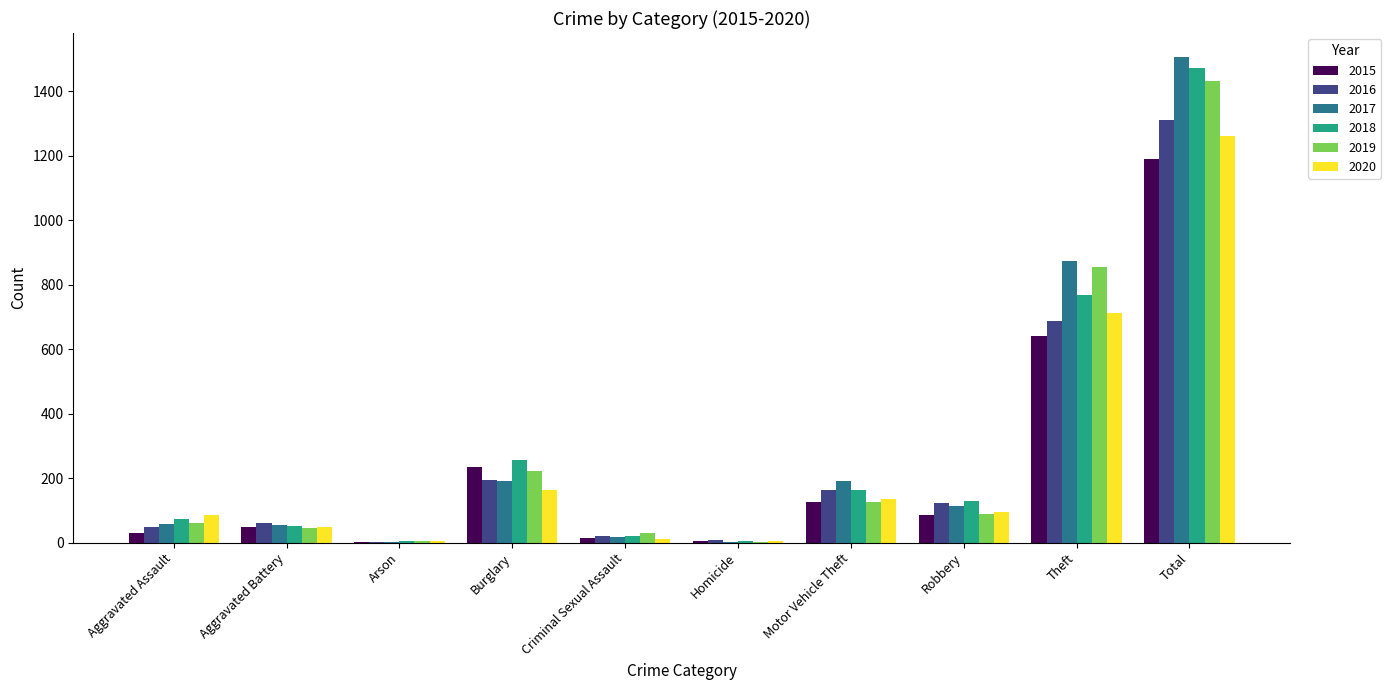

What is the total value across all series at Total?

8173